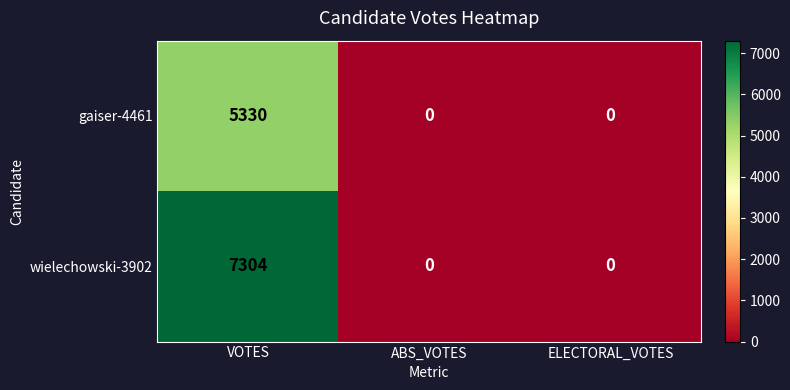

Which series has the largest range (max minus min)?

wielechowski-3902